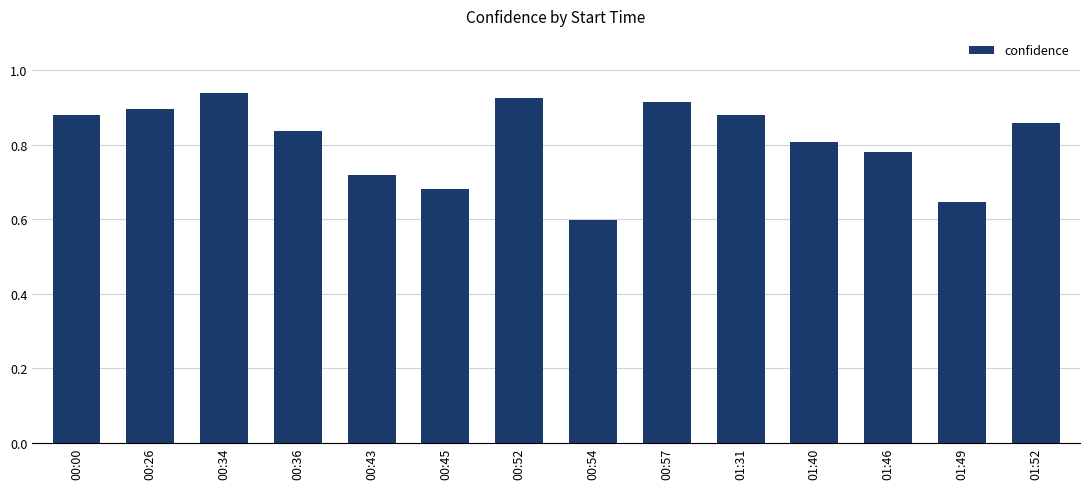

What is the label of the 12th bar from the right?

00:34